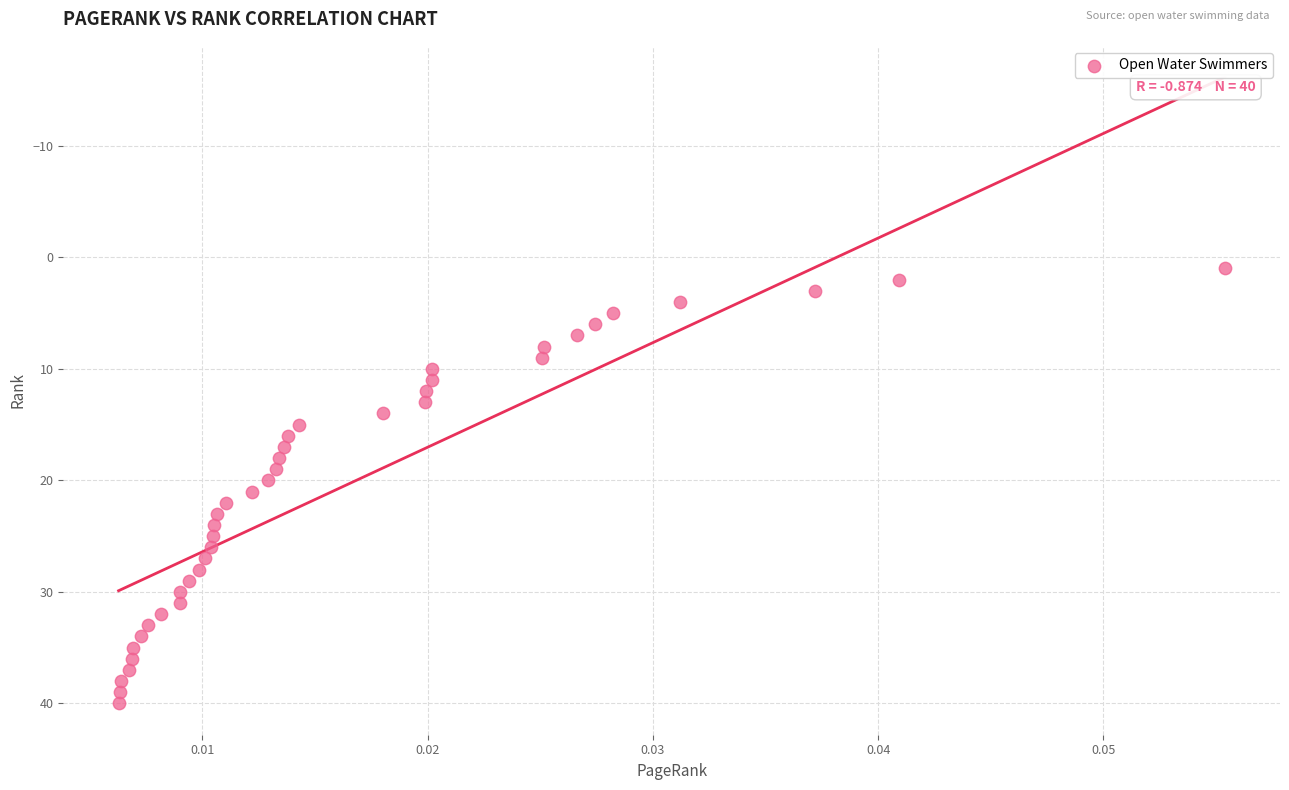

What is the range of Y values (max minus min)?

39